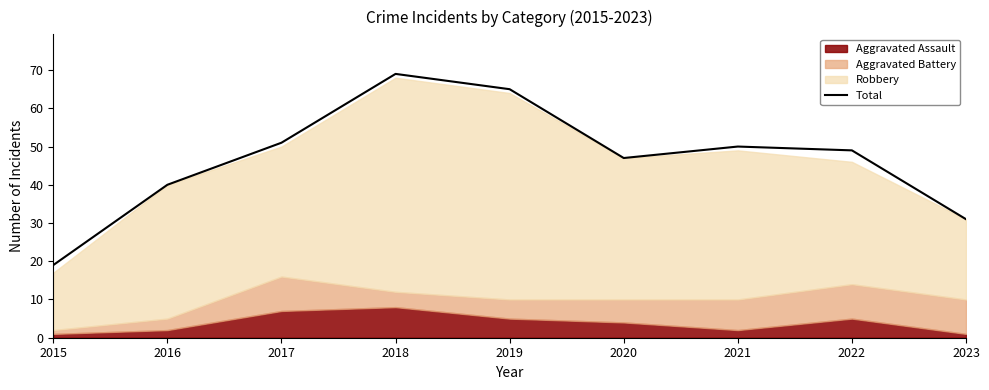

What is the difference between the values at 2021 and 2017?

1